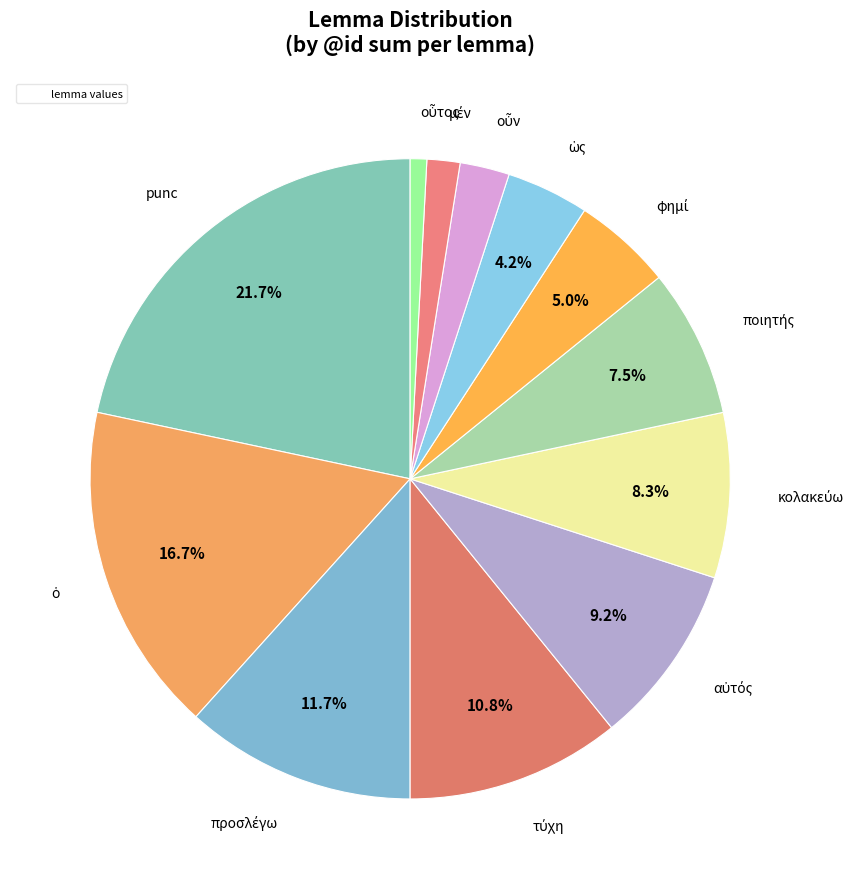

How many slices are in this pie chart?

12